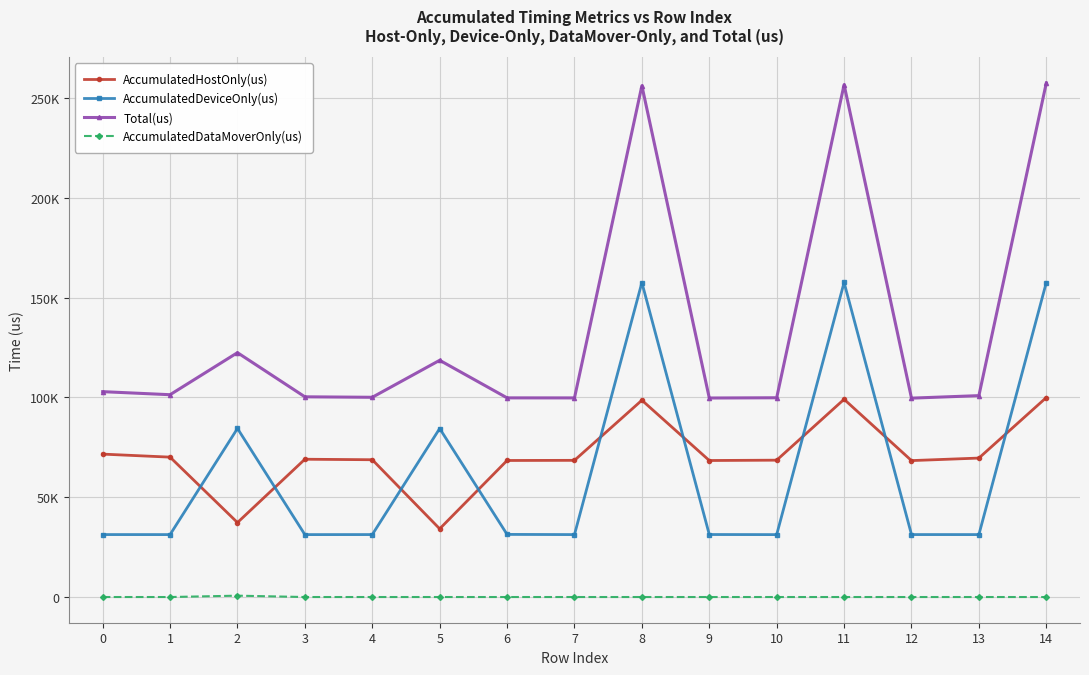

What are all the series names shown in the legend?

AccumulatedHostOnly(us), AccumulatedDeviceOnly(us), Total(us), AccumulatedDataMoverOnly(us)